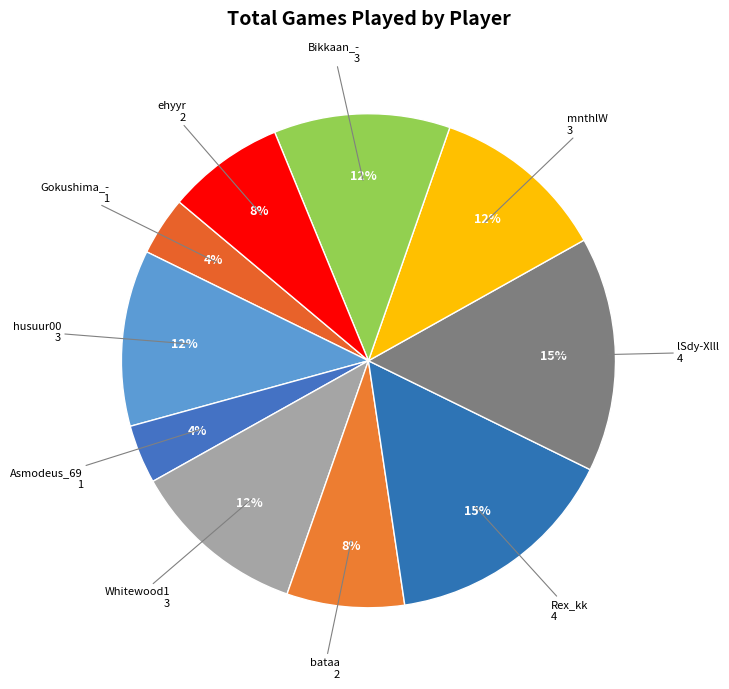

Which slice is the smallest?

Gokushima_-